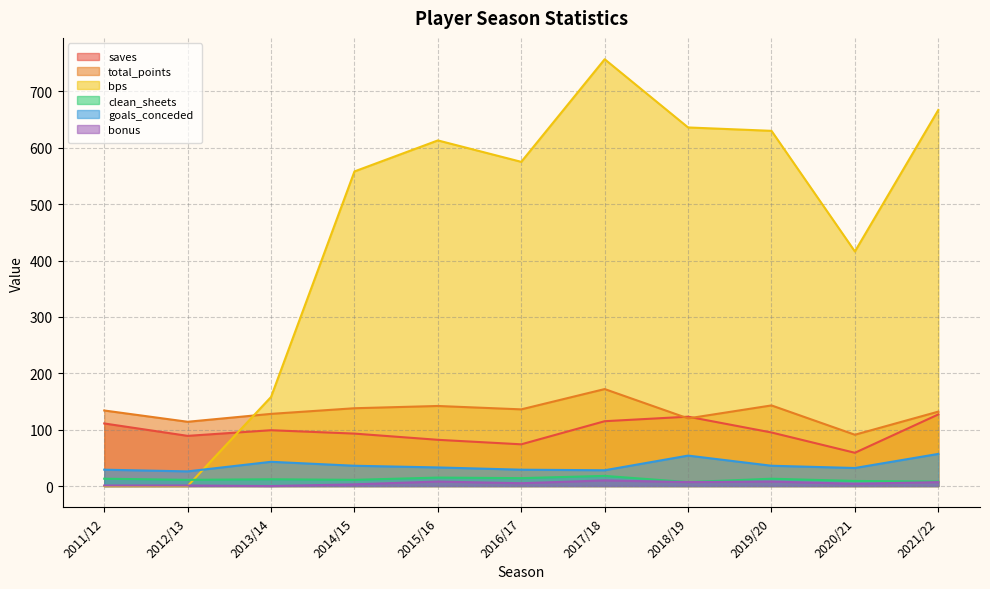

What is the maximum value shown in the chart?

757